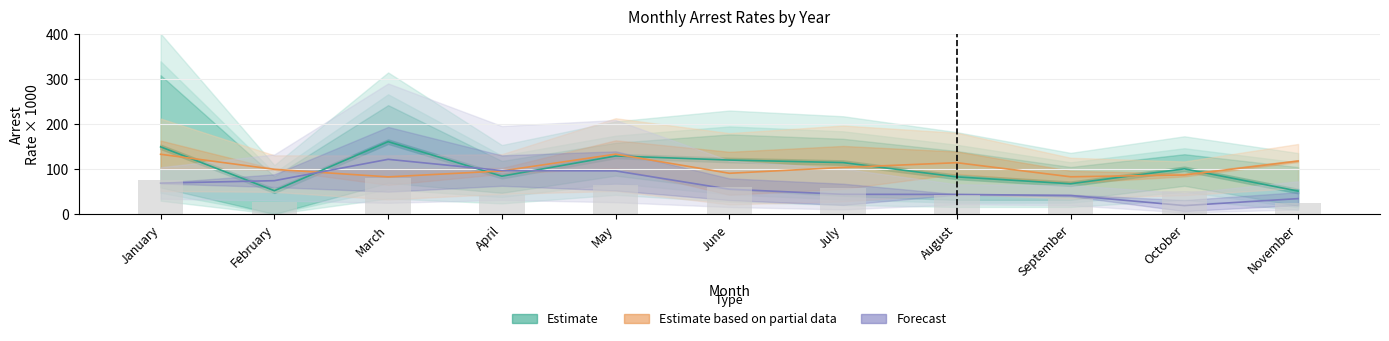

What is the difference between the second highest and minimum values in the Estimate series?

98.1